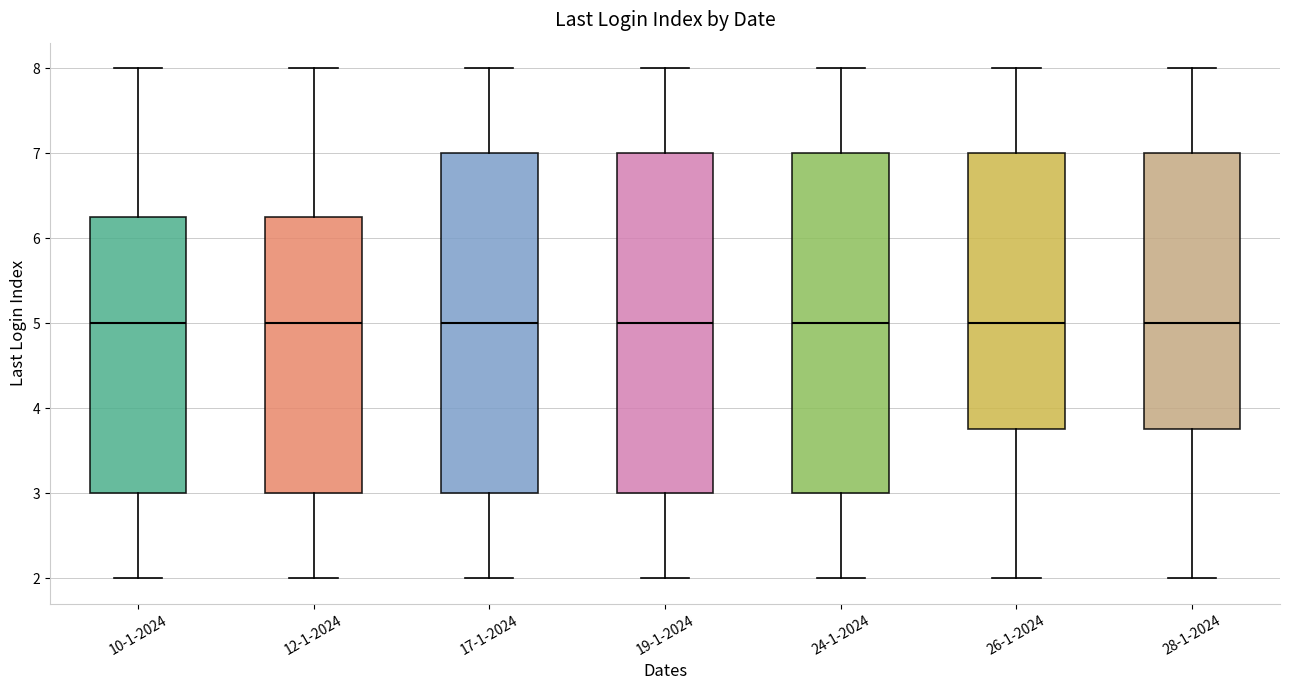

Reading left to right, transcribe this box plot: for each box, give where its median line is, the range the box spans, and where its two whiskers end, as read against the y-axis. The values are not printed on the chart, so give them approximately, as read against the axis.

10-1-2024: median 5.0, box 3.0 to 6.3, whiskers 2.0 to 8.0
12-1-2024: median 5.0, box 3.0 to 6.3, whiskers 2.0 to 8.0
17-1-2024: median 5.0, box 3.0 to 7.0, whiskers 2.0 to 8.0
19-1-2024: median 5.0, box 3.0 to 7.0, whiskers 2.0 to 8.0
24-1-2024: median 5.0, box 3.0 to 7.0, whiskers 2.0 to 8.0
26-1-2024: median 5.0, box 3.8 to 7.0, whiskers 2.0 to 8.0
28-1-2024: median 5.0, box 3.8 to 7.0, whiskers 2.0 to 8.0